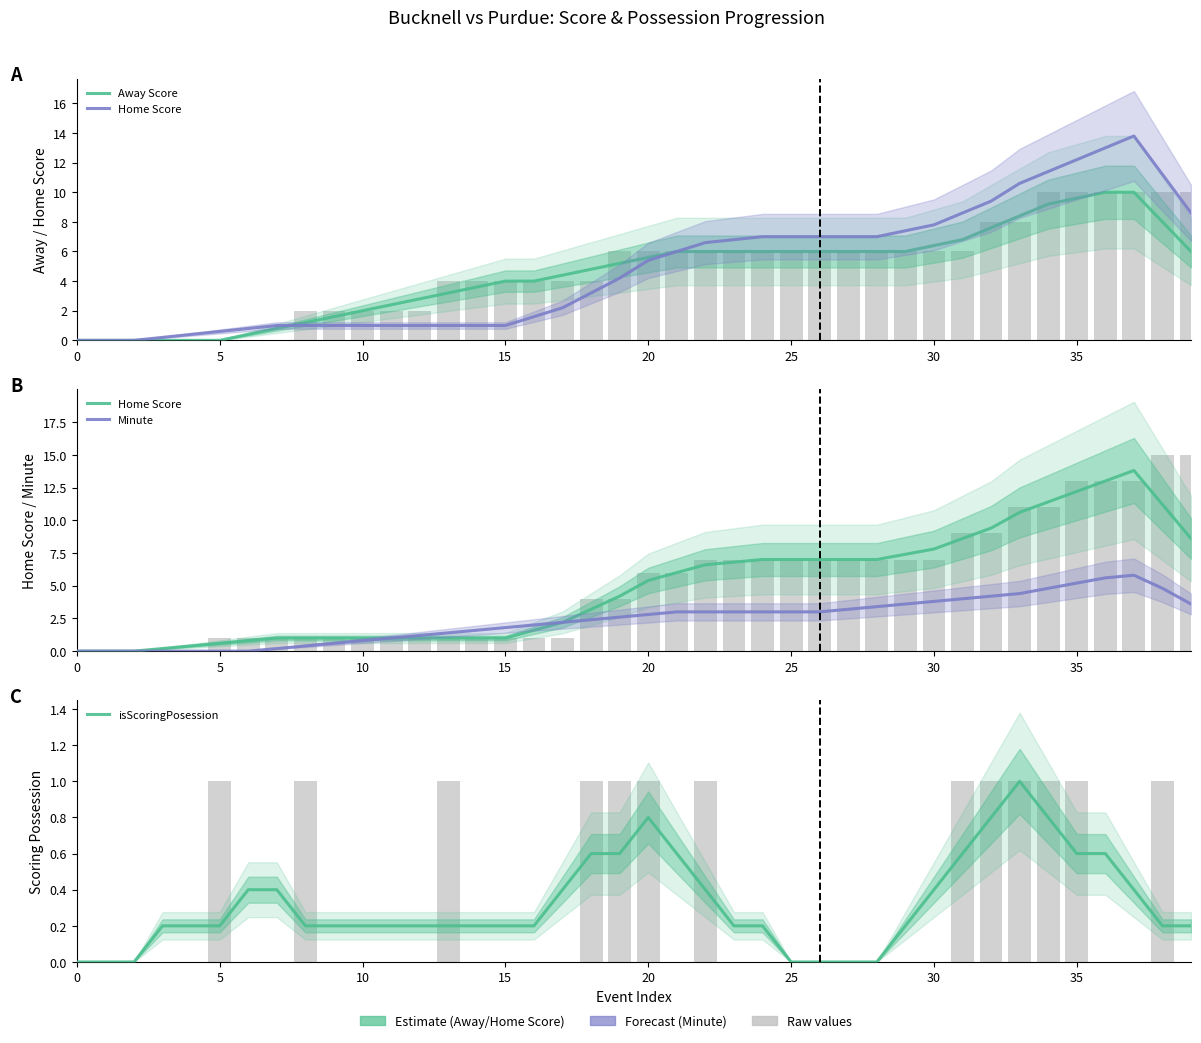

Which series has the largest total across all categories?

Home Score